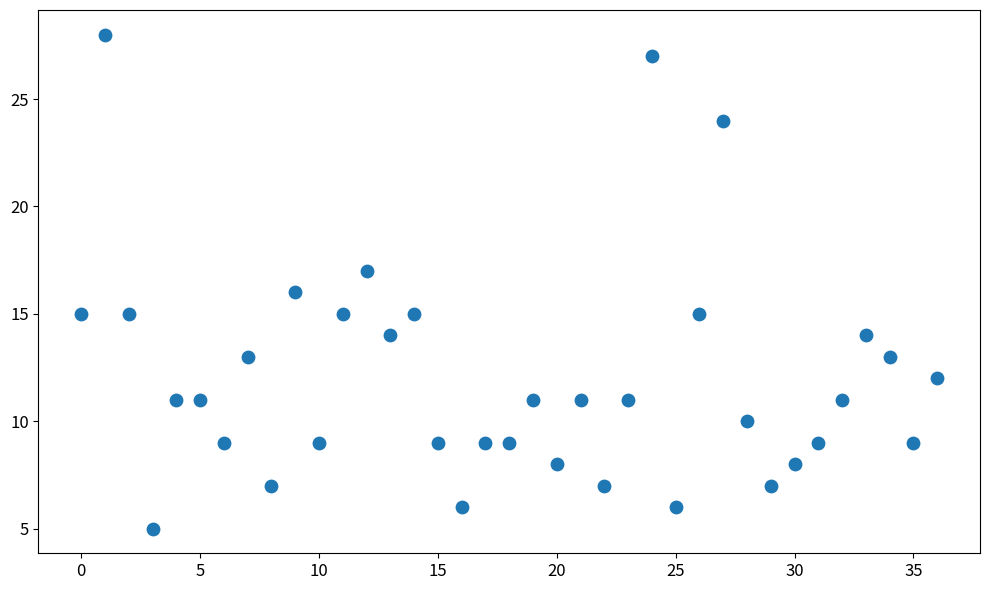

What is the range of X values (max minus min)?

36